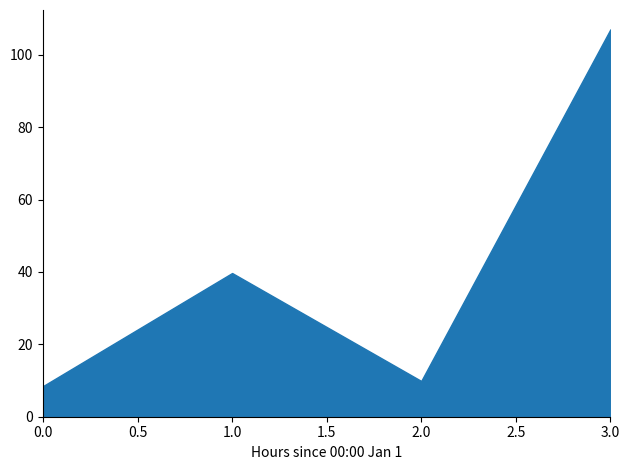

How many categories are shown in the chart?

4